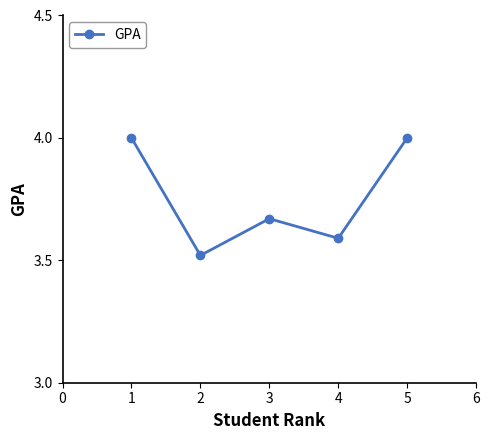

True or false: the data shows 6.0 at 5.

False